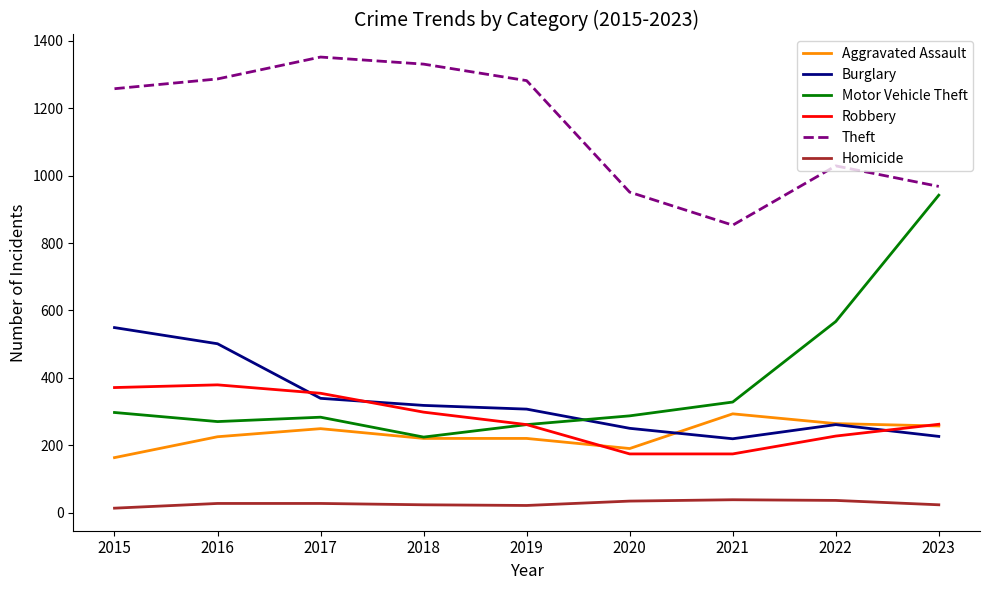

Is it true that Motor Vehicle Theft equals 942 at 2023?

True